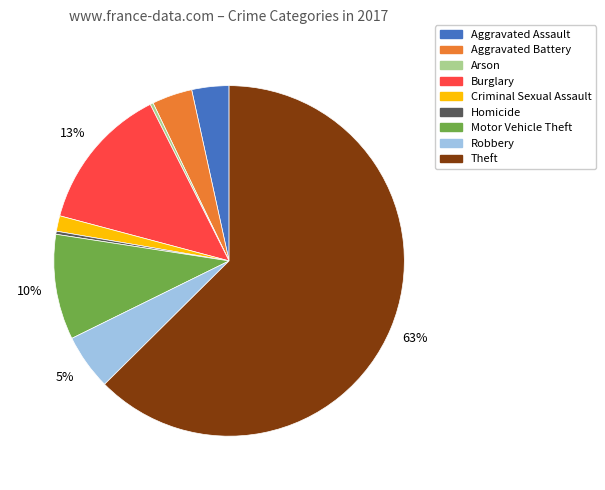

Approximately how many times larger is the value at Robbery compared to Burglary?

0.4